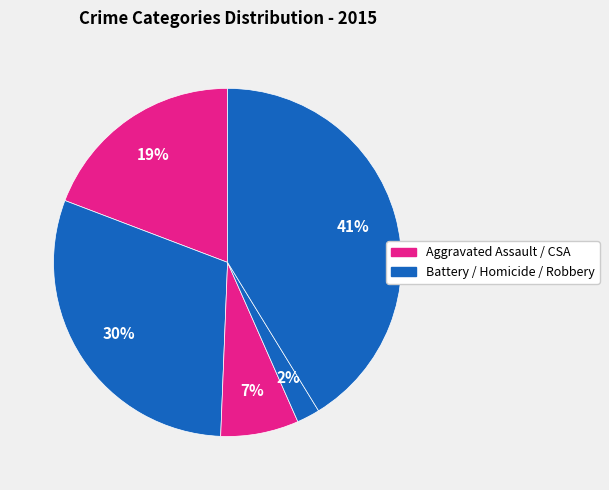

Which category has the biggest portion of the pie?

Robbery